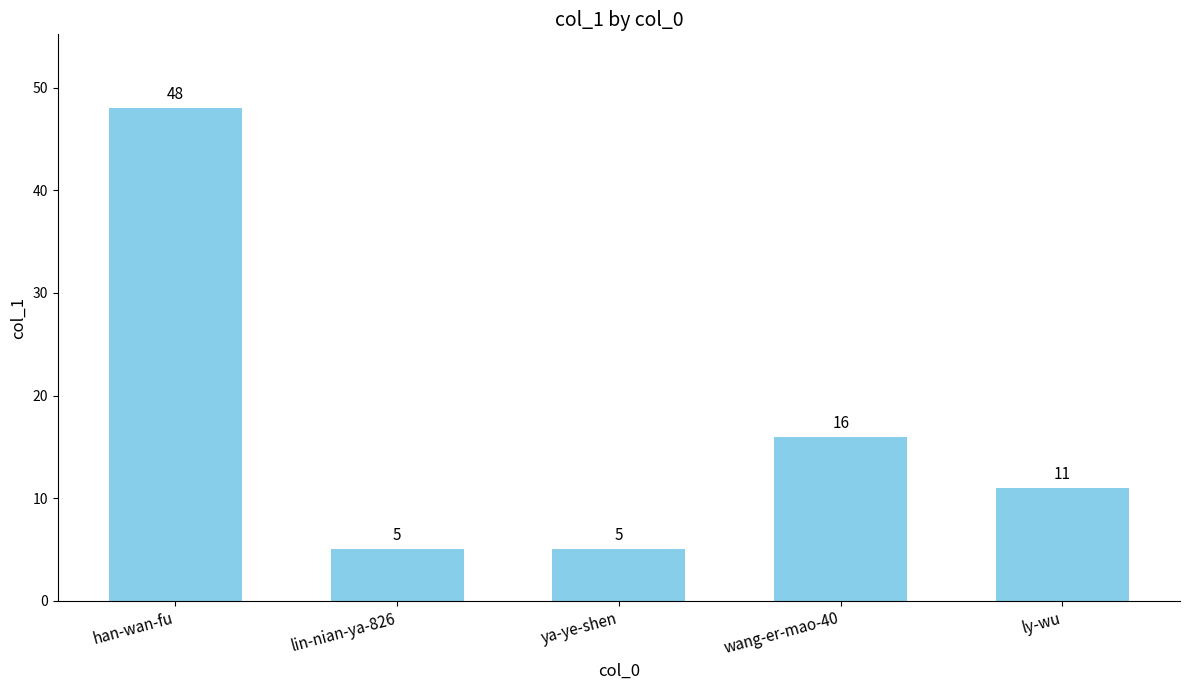

What is the change in value from wang-er-mao-40 to ly-wu?

-5